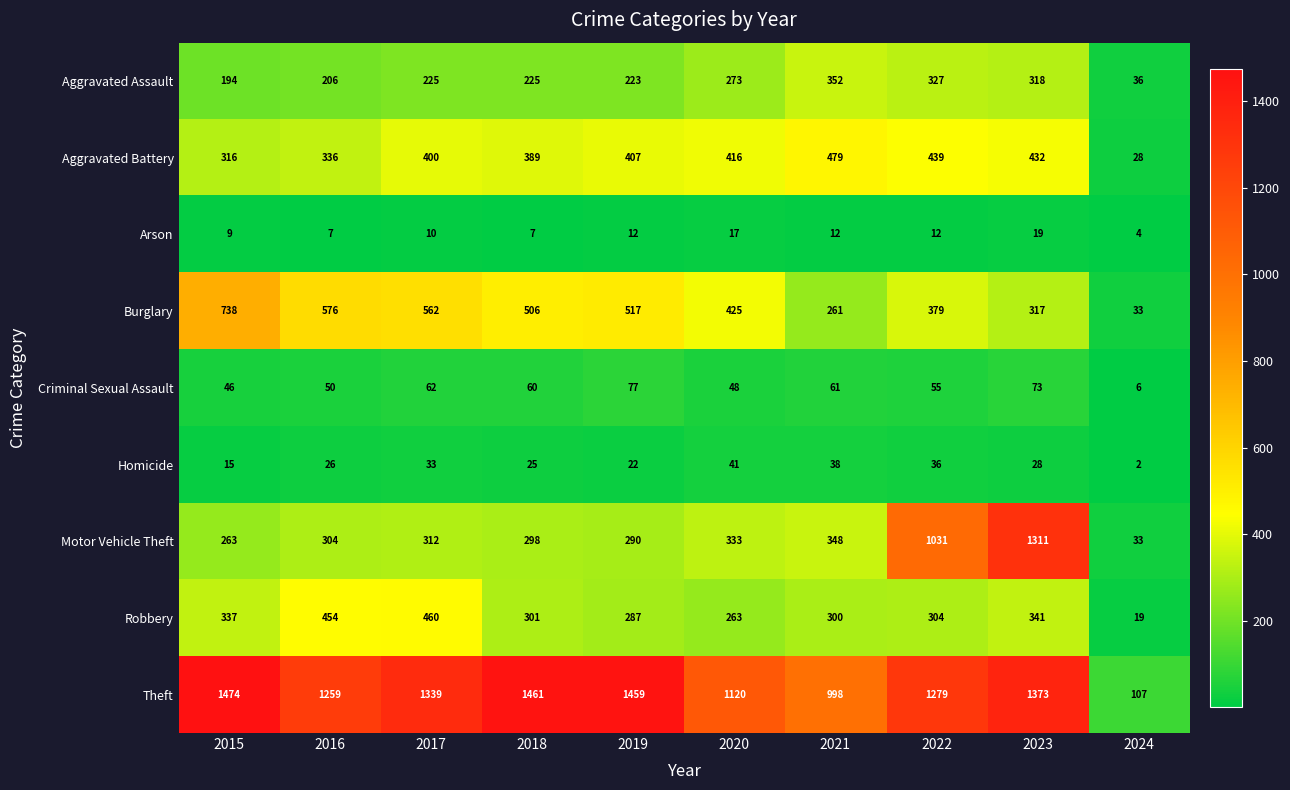

The Robbery series shows 287 at 2019. True or false?

True